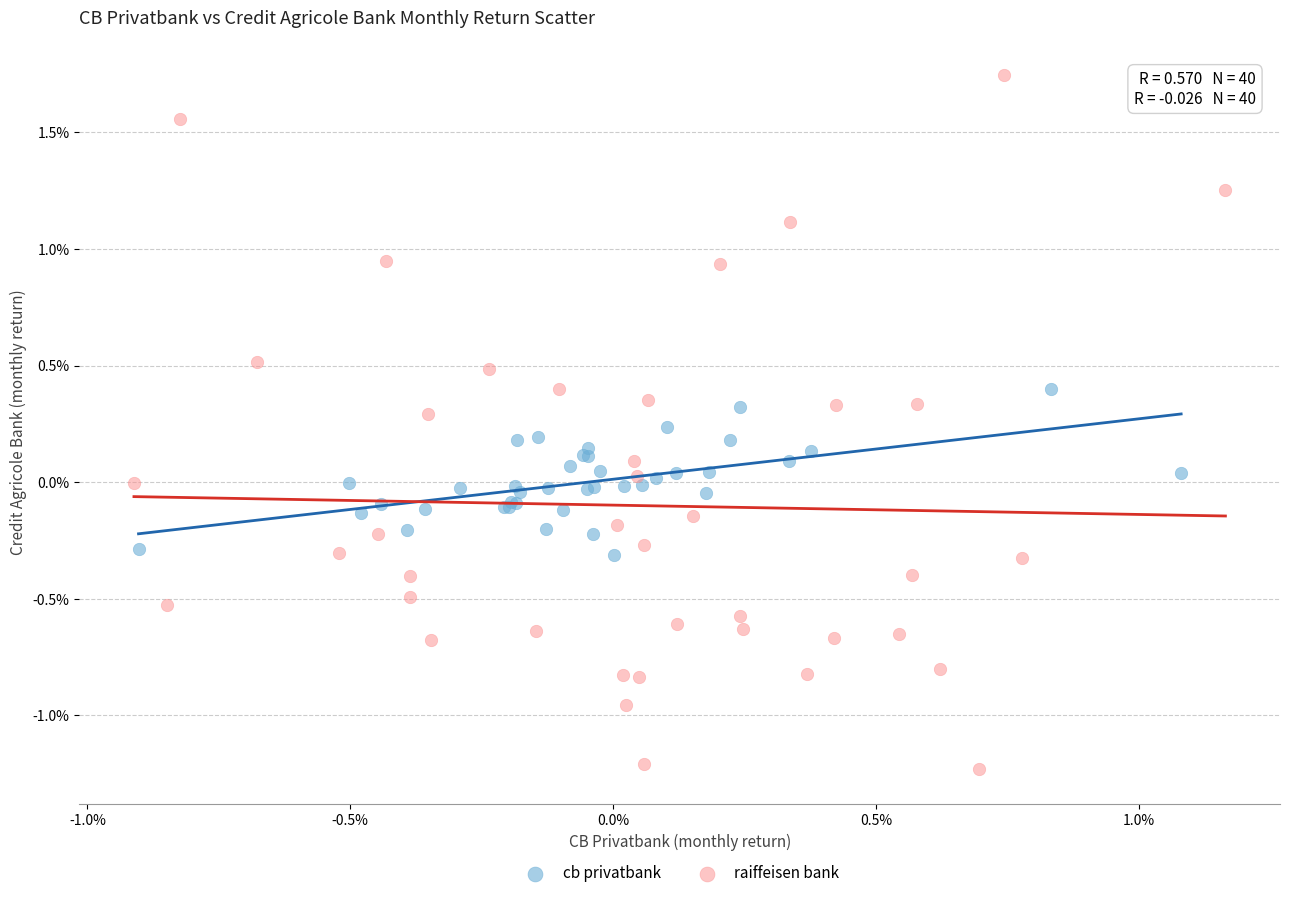

Which series reaches the maximum Y coordinate?

raiffeisen bank